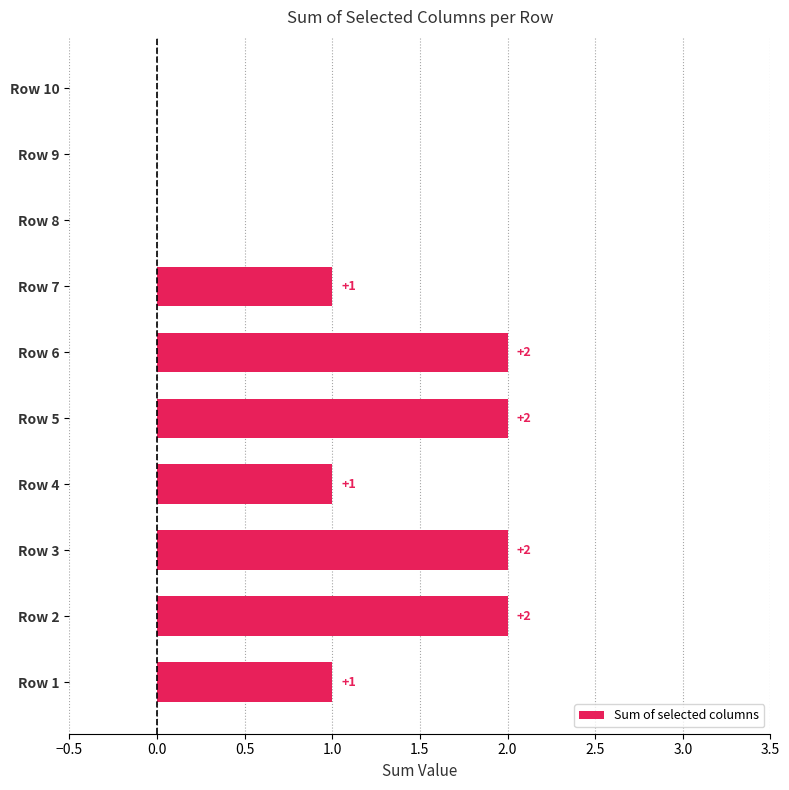

Which has a higher value, Row 6 or Row 8?

Row 6